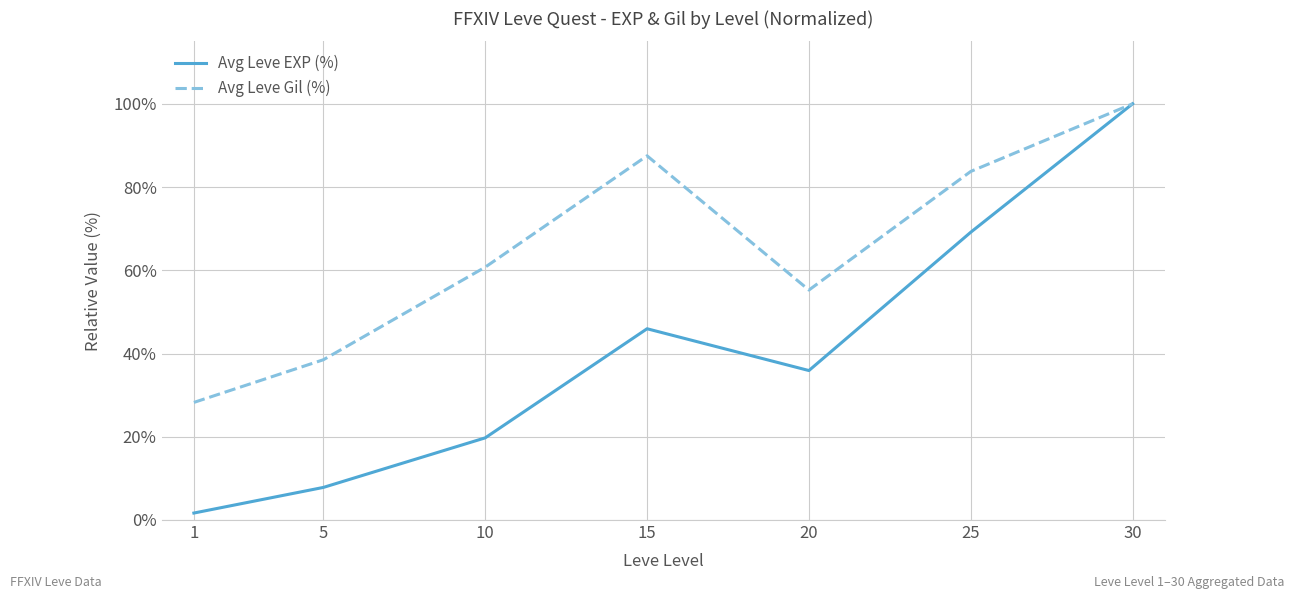

Does the chart have visible grid lines?

Yes